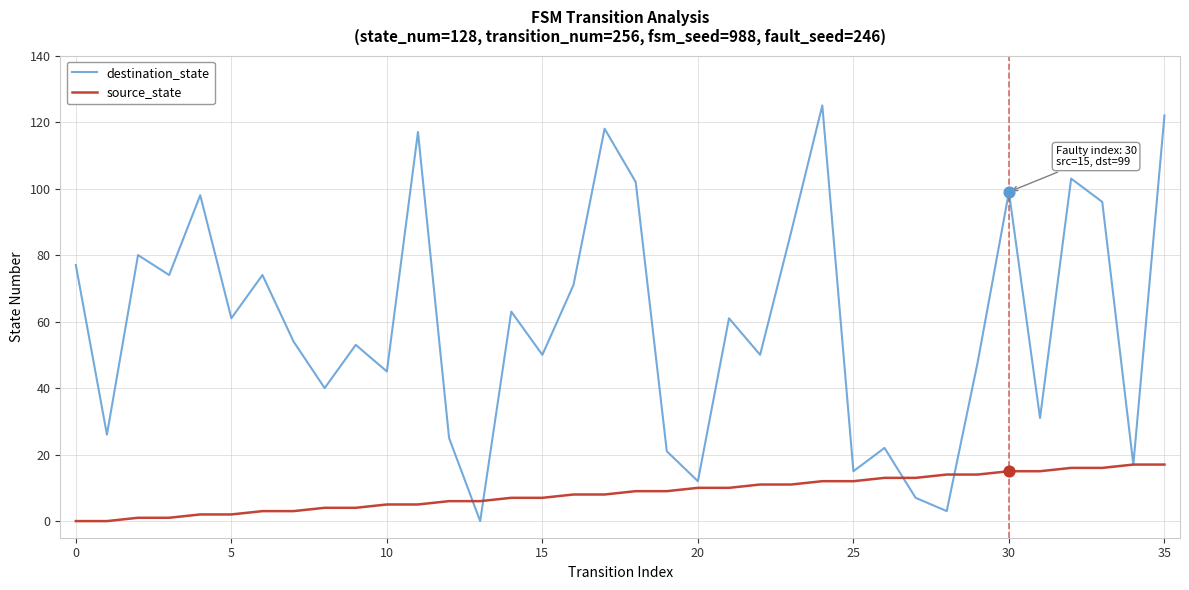

What are all the series names shown in the legend?

destination_state, source_state